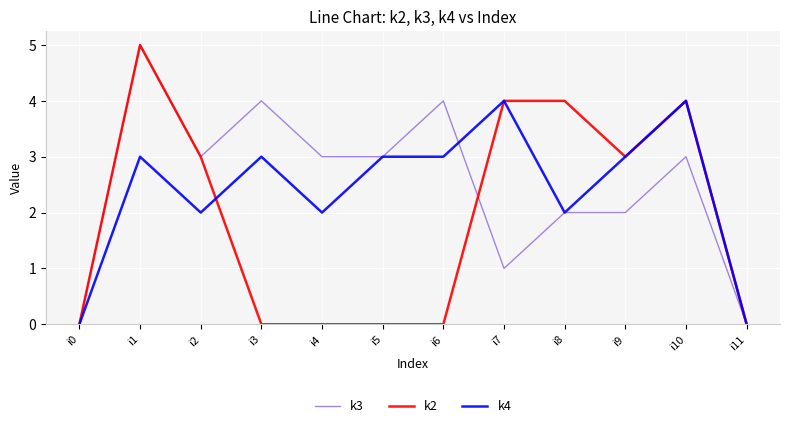

What is the greatest value displayed?

5